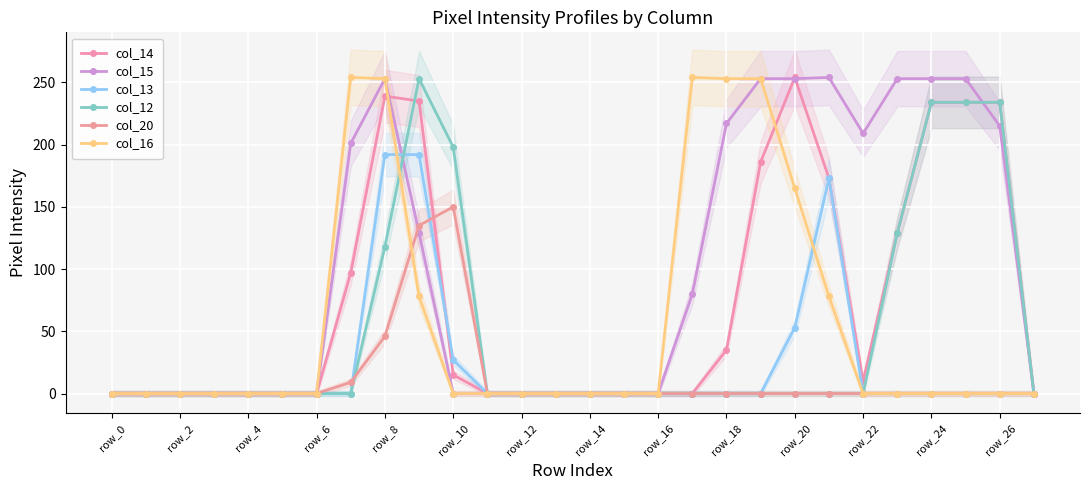

At row_14, list the series in order from smallest to largest.

col_13, col_12, col_20, col_14, col_15, col_16